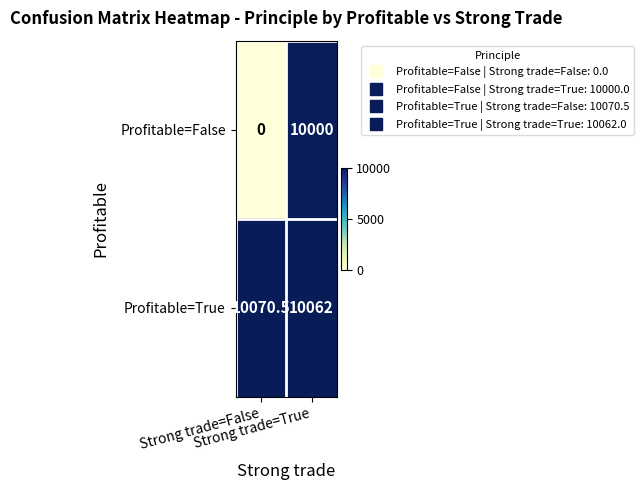

List the series in order of their peak value, lowest first.

Profitable=False, Profitable=True